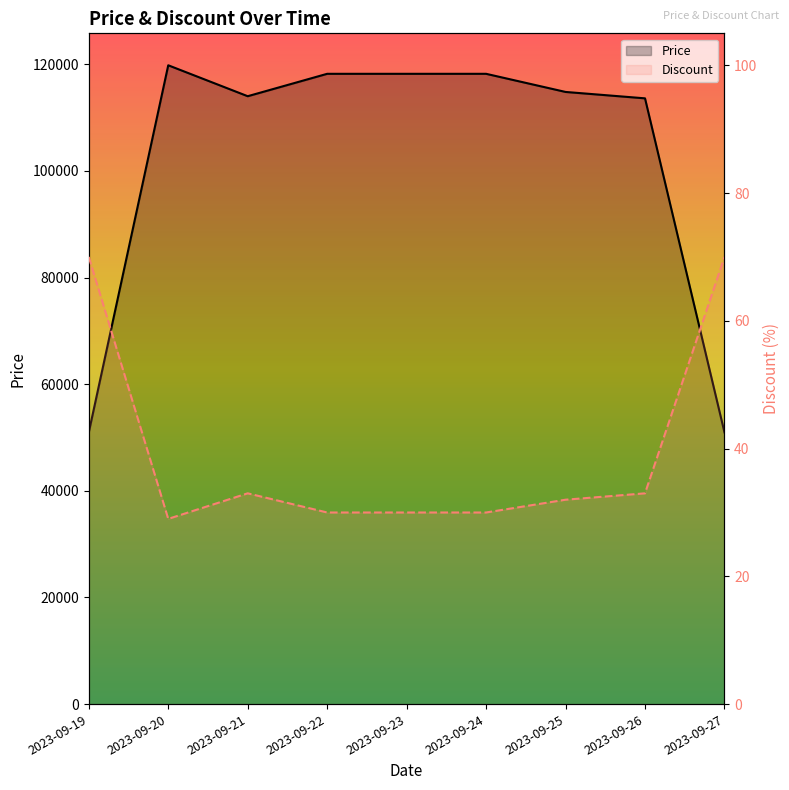

How many values in the Price series are below 114800?

4